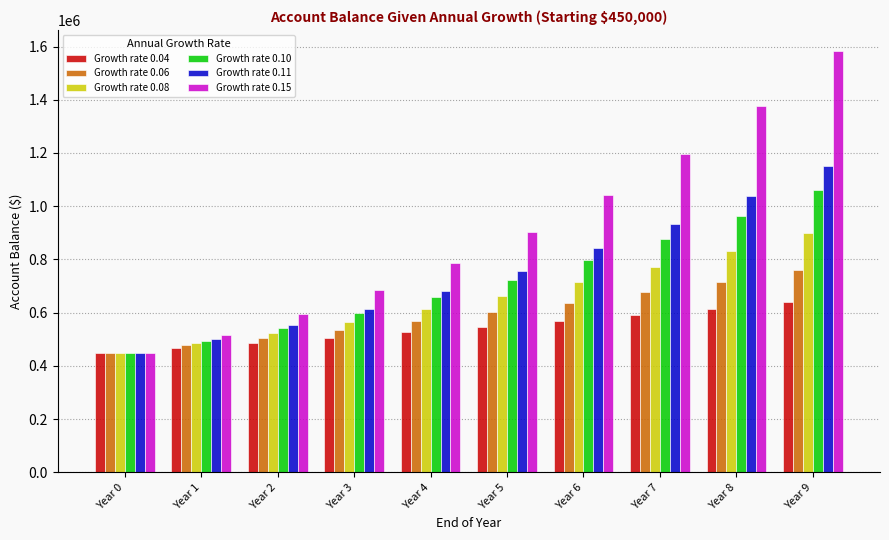

Are the bars horizontal?

No